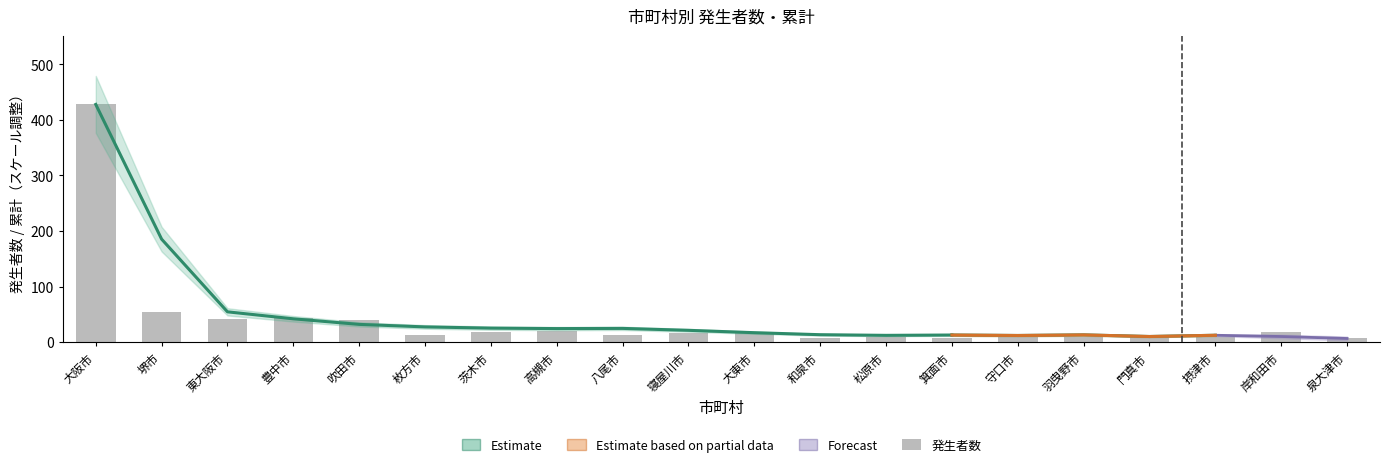

Rank the categories by value from lowest to highest.

和泉市, 箕面市, 泉大津市, 松原市, 摂津市, 守口市, 羽曳野市, 門真市, 枚方市, 八尾市, 大東市, 寝屋川市, 岸和田市, 茨木市, 高槻市, 吹田市, 東大阪市, 豊中市, 堺市, 大阪市